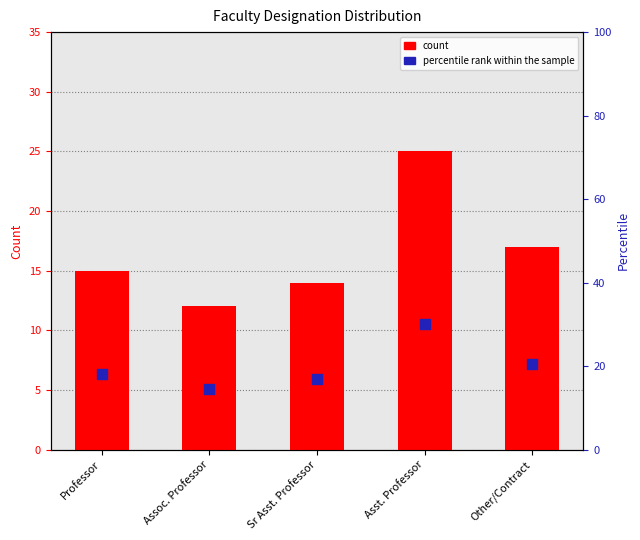

Which series has the largest total across all categories?

percentile rank within the sample